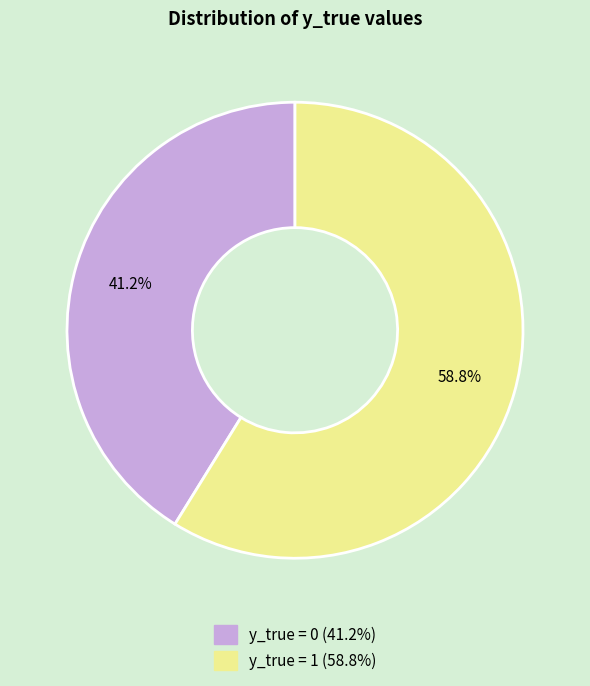

How many segments does this pie chart have?

2